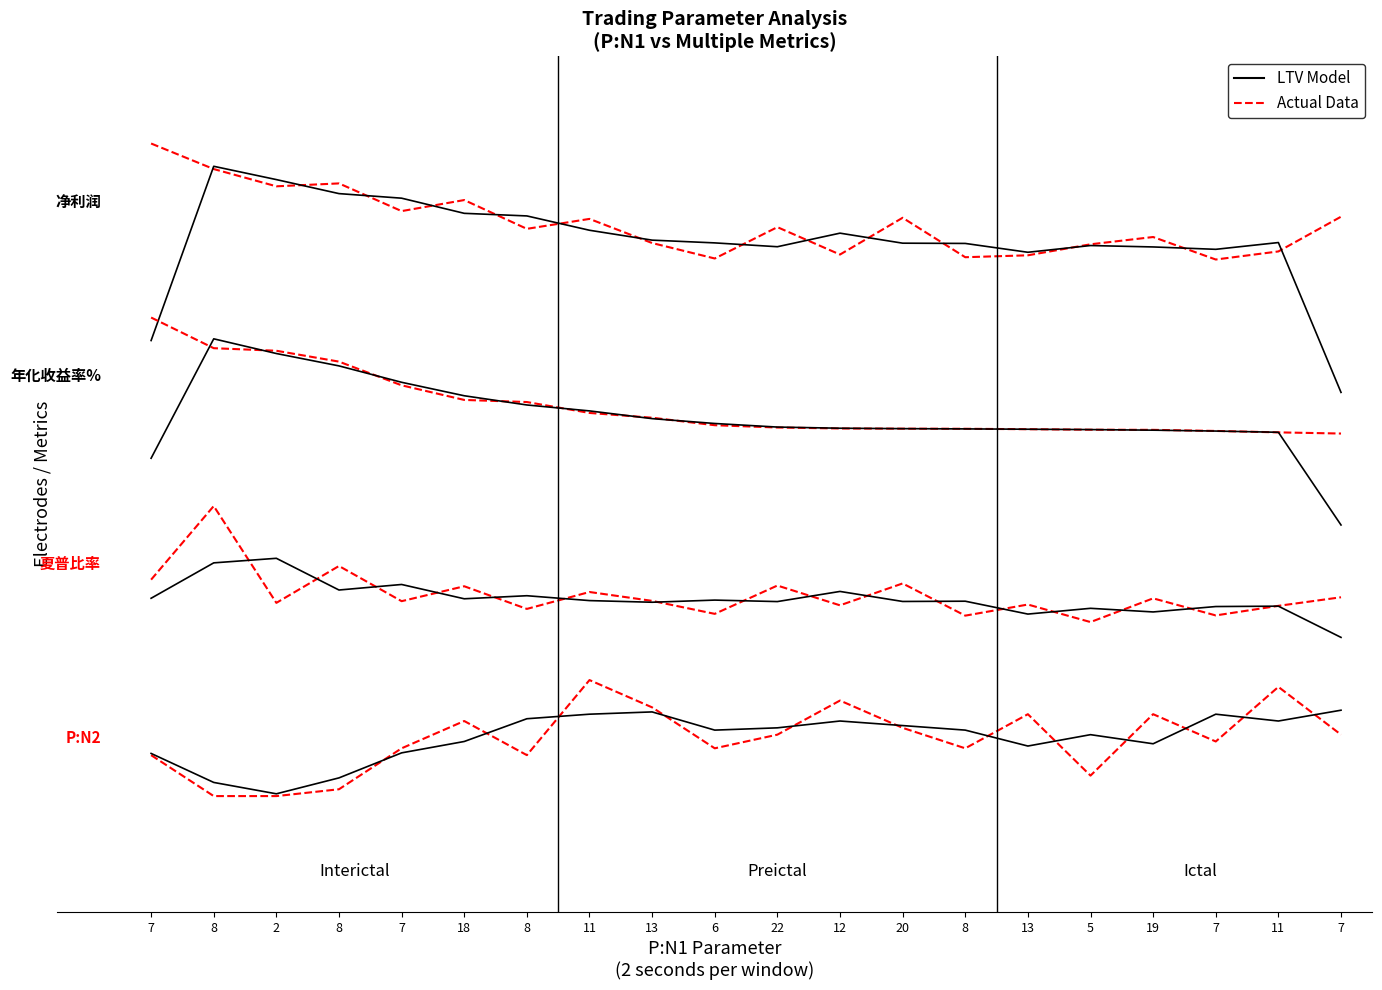

What is the difference between the second highest and second lowest values in the LTV Model series?

1.1